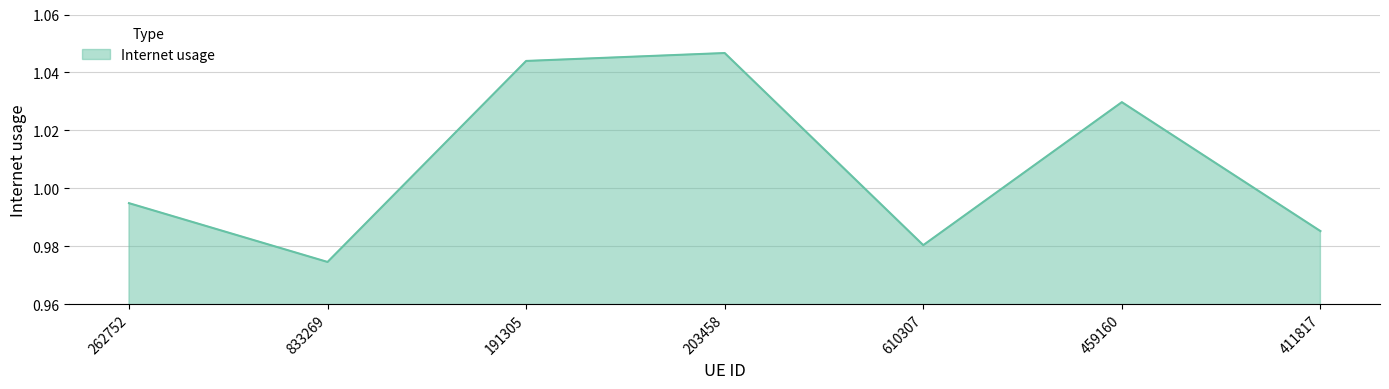

True or false: the data shows 0.7 at 411817.

False